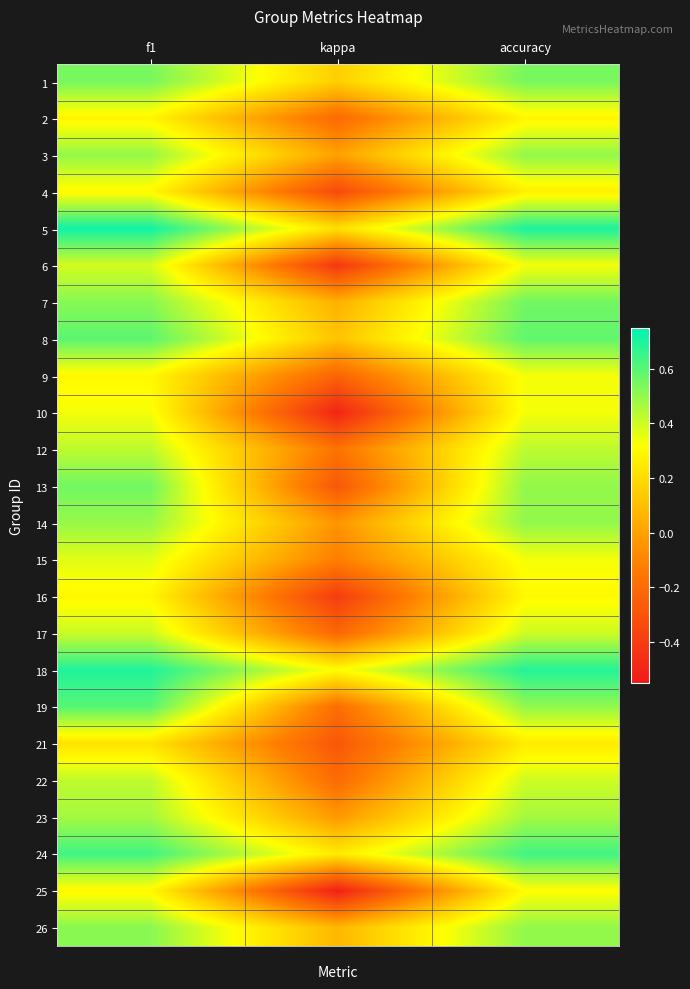

Reading left to right, transcribe all the data shown in this chart.

1: f1=0.5	kappa=0.2	accuracy=0.5
2: f1=0.3	kappa=-0.2	accuracy=0.3
3: f1=0.5	kappa=0.0	accuracy=0.5
4: f1=0.3	kappa=-0.3	accuracy=0.3
5: f1=0.7	kappa=0.2	accuracy=0.7
6: f1=0.4	kappa=-0.4	accuracy=0.3
7: f1=0.5	kappa=0.1	accuracy=0.6
8: f1=0.6	kappa=0.1	accuracy=0.6
9: f1=0.3	kappa=-0.2	accuracy=0.3
10: f1=0.3	kappa=-0.5	accuracy=0.3
12: f1=0.4	kappa=-0.2	accuracy=0.4
13: f1=0.6	kappa=-0.3	accuracy=0.5
14: f1=0.5	kappa=-0.0	accuracy=0.5
15: f1=0.4	kappa=-0.1	accuracy=0.3
16: f1=0.3	kappa=-0.4	accuracy=0.3
17: f1=0.4	kappa=-0.2	accuracy=0.4
18: f1=0.7	kappa=0.3	accuracy=0.7
19: f1=0.6	kappa=-0.2	accuracy=0.5
21: f1=0.2	kappa=-0.3	accuracy=0.2
22: f1=0.4	kappa=-0.2	accuracy=0.4
23: f1=0.5	kappa=-0.0	accuracy=0.5
24: f1=0.6	kappa=0.2	accuracy=0.6
25: f1=0.3	kappa=-0.5	accuracy=0.3
26: f1=0.5	kappa=0.1	accuracy=0.5